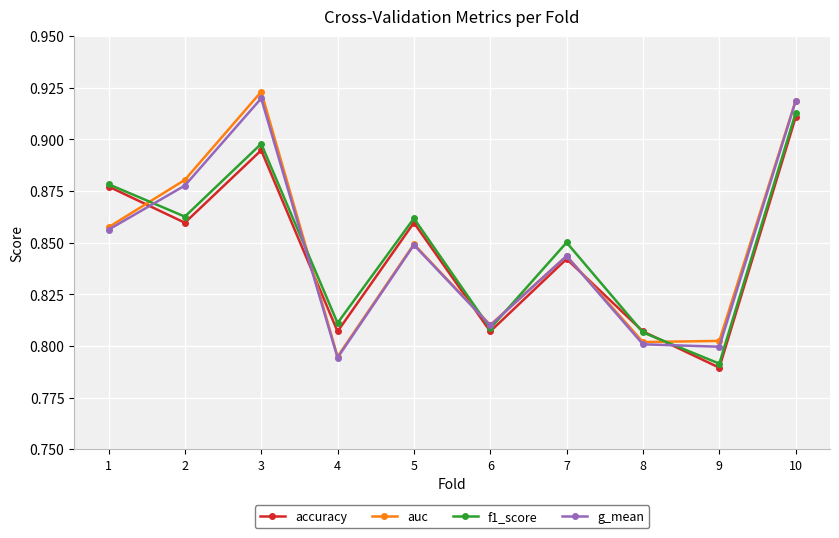

What is the sum of the g_mean values at 2 and 7?

1.7